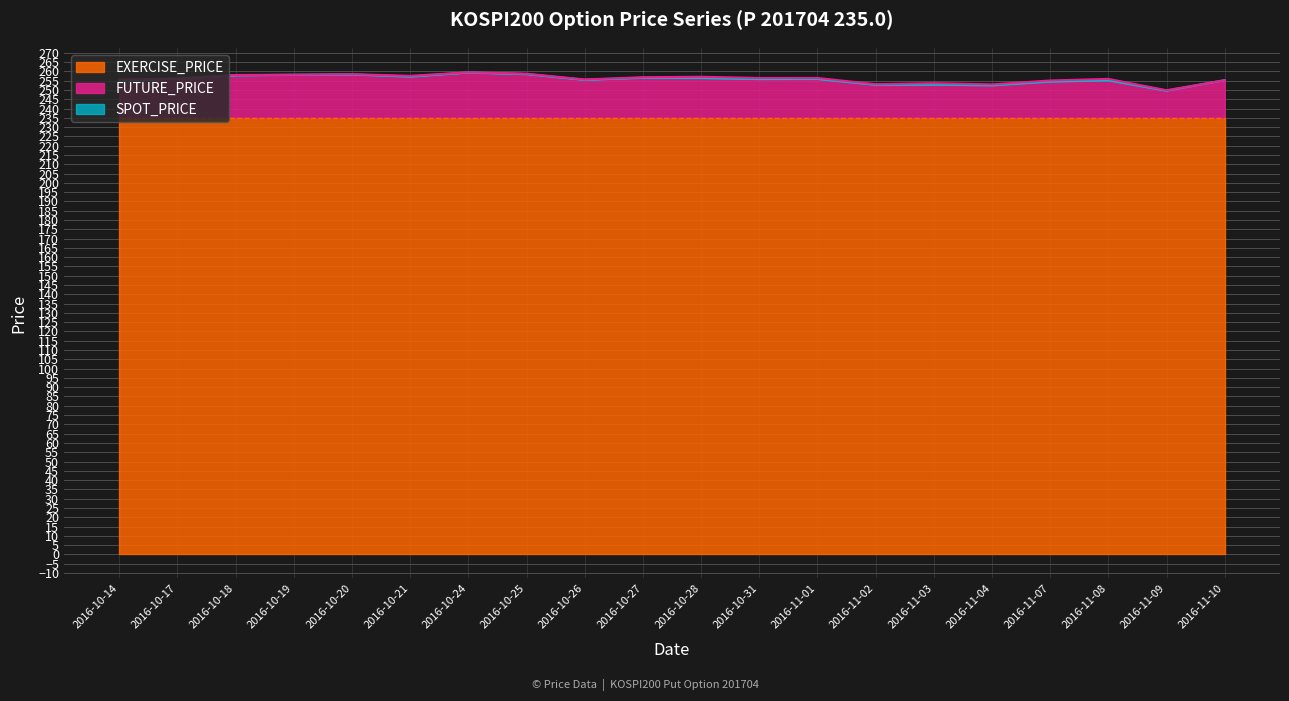

Is it true that FUTURE_PRICE equals 255.3 at 2016-11-10?

True